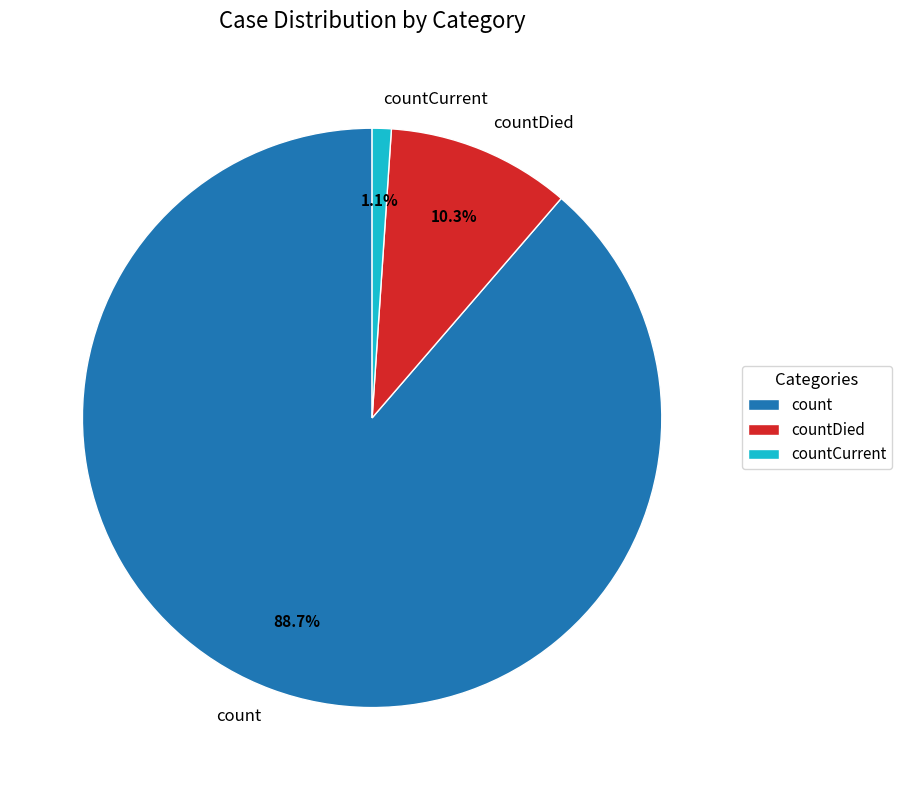

To the nearest percent, what is the combined percentage of countCurrent and count?

90%